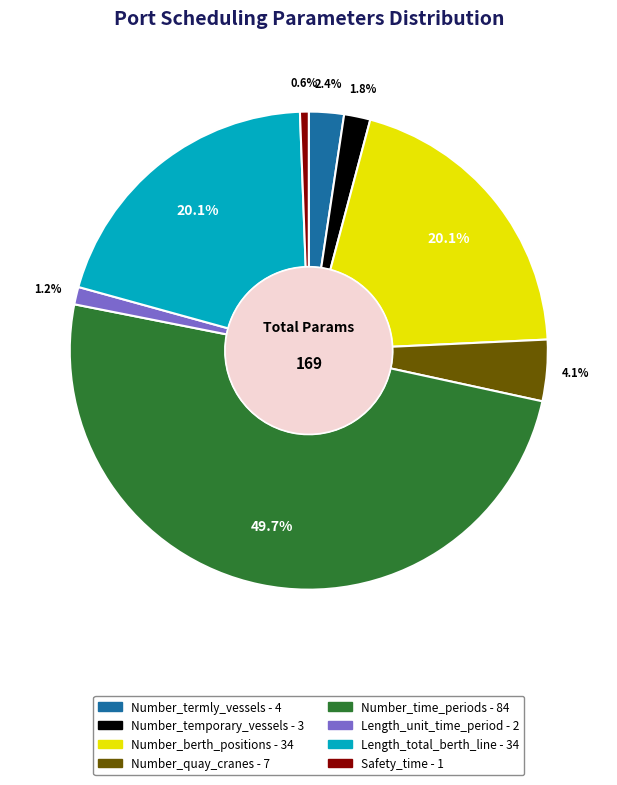

To the nearest percent, what percentage of the pie is Length_total_berth_line?

20%